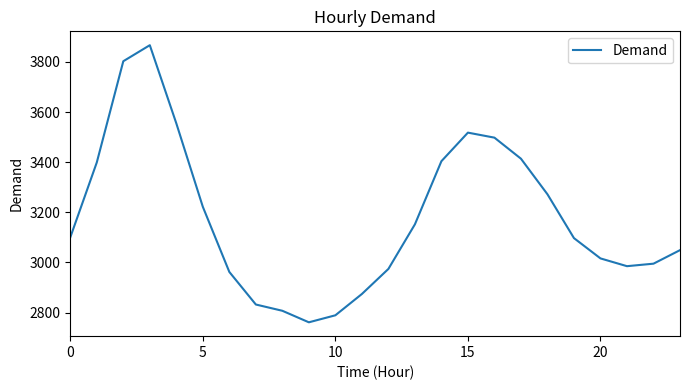

What is the smallest value displayed?

2761